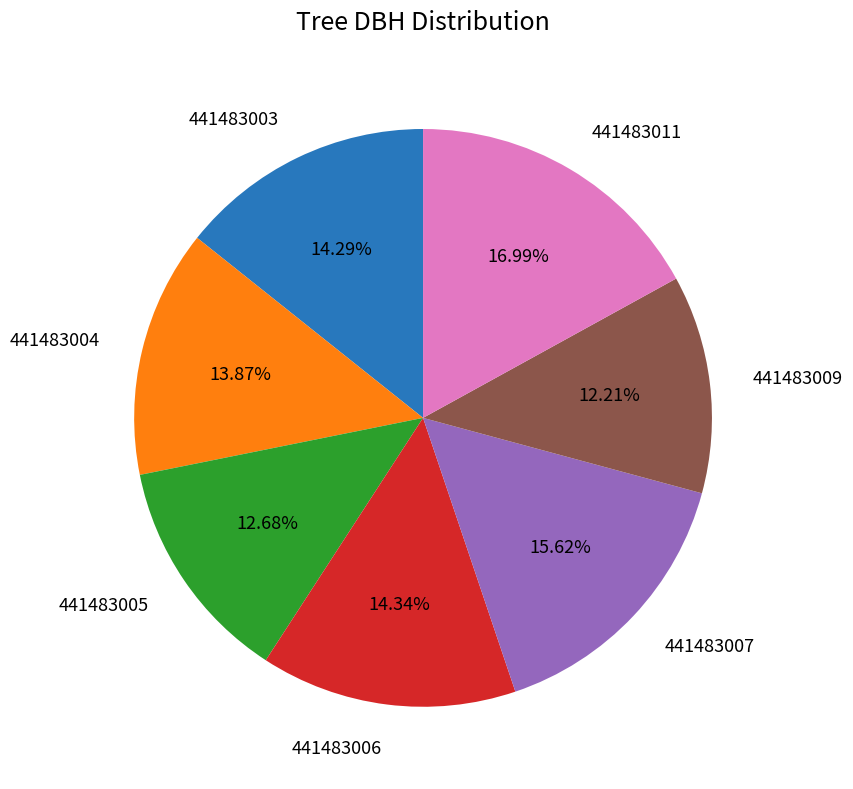

Is there any slice that represents more than half of the pie?

No